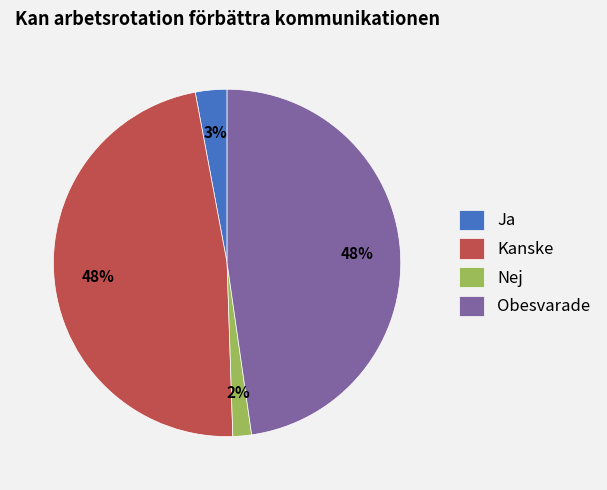

To the nearest percent, what percentage of the pie is Kanske?

48%